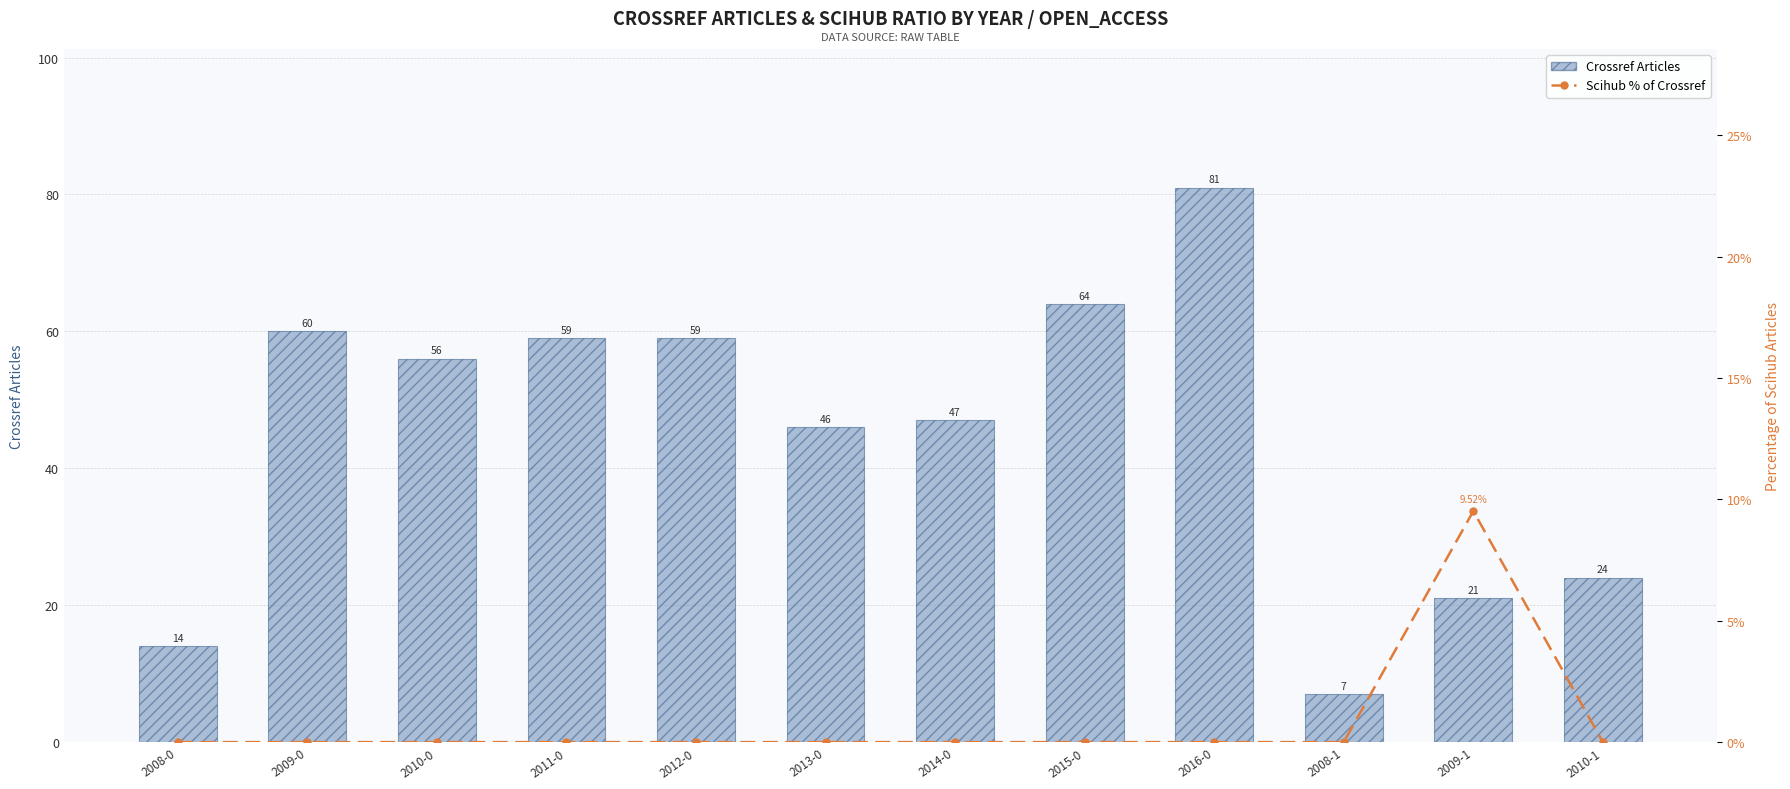

At which label does Scihub % of Crossref reach its peak?

2009-1